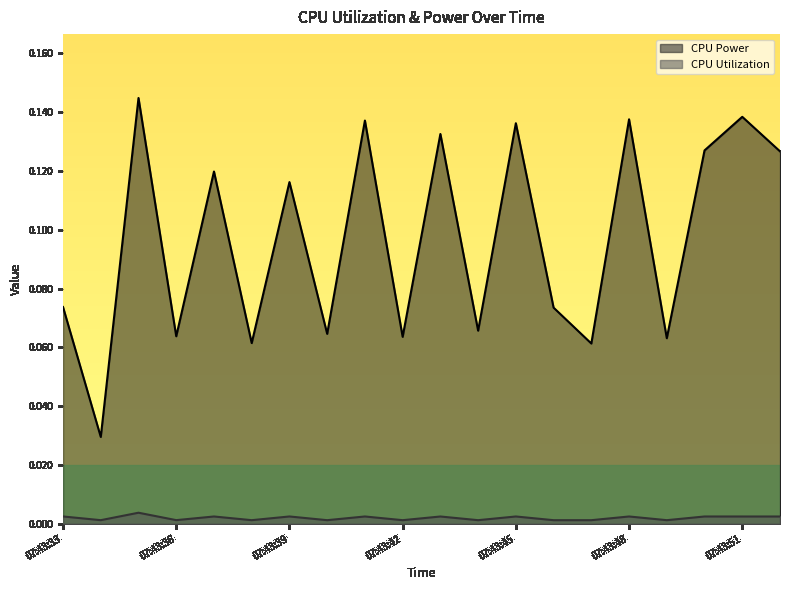

Reading right to left, extract all data points from this chart.

CPU Power: 07:43:52=0.1	07:43:51=0.1	07:43:50=0.1	07:43:49=0.1	07:43:48=0.1	07:43:47=0.1	07:43:46=0.1	07:43:45=0.1	07:43:44=0.1	07:43:43=0.1	07:43:42=0.1	07:43:41=0.1	07:43:40=0.1	07:43:39=0.1	07:43:38=0.1	07:43:37=0.1	07:43:36=0.1	07:43:35=0.1	07:43:34=0.0	07:43:33=0.1
CPU Utilization: 07:43:52=0.0	07:43:51=0.0	07:43:50=0.0	07:43:49=0.0	07:43:48=0.0	07:43:47=0.0	07:43:46=0.0	07:43:45=0.0	07:43:44=0.0	07:43:43=0.0	07:43:42=0.0	07:43:41=0.0	07:43:40=0.0	07:43:39=0.0	07:43:38=0.0	07:43:37=0.0	07:43:36=0.0	07:43:35=0.0	07:43:34=0.0	07:43:33=0.0